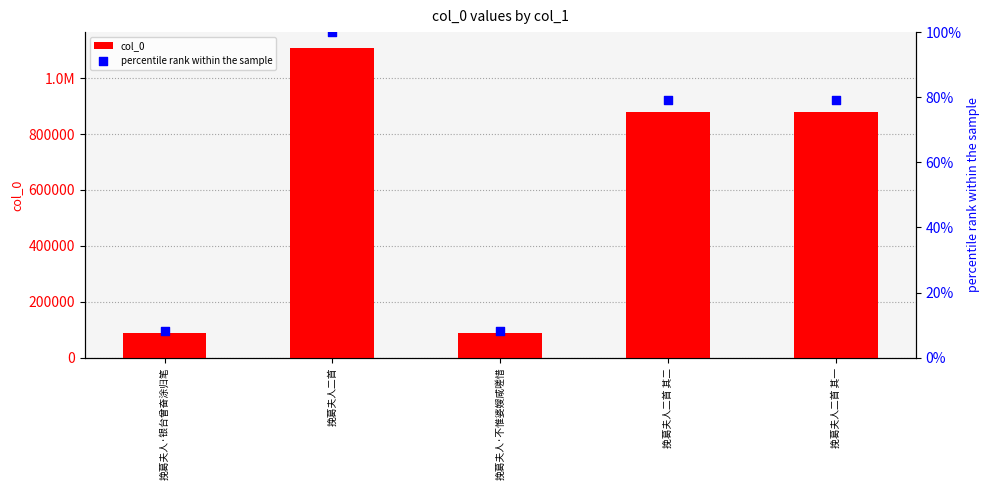

Is the value of col_0 at 挽葛夫人·银台曾奋涂归笔 greater than the value of percentile rank within the sample at 挽葛夫人·不惟婆嫂咸嗟惜?

Yes